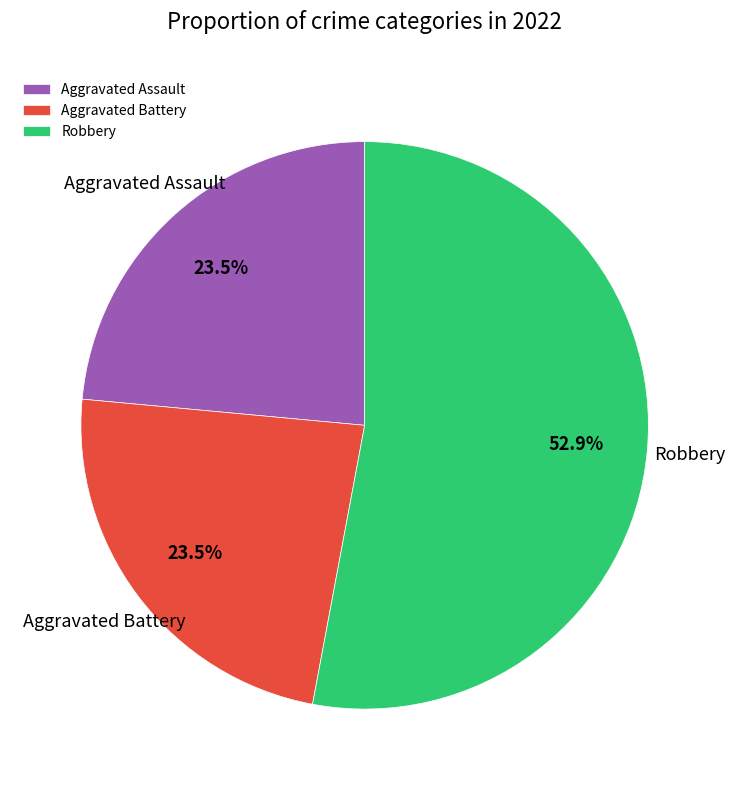

What is the total percentage of Robbery and Aggravated Assault?

76.5%